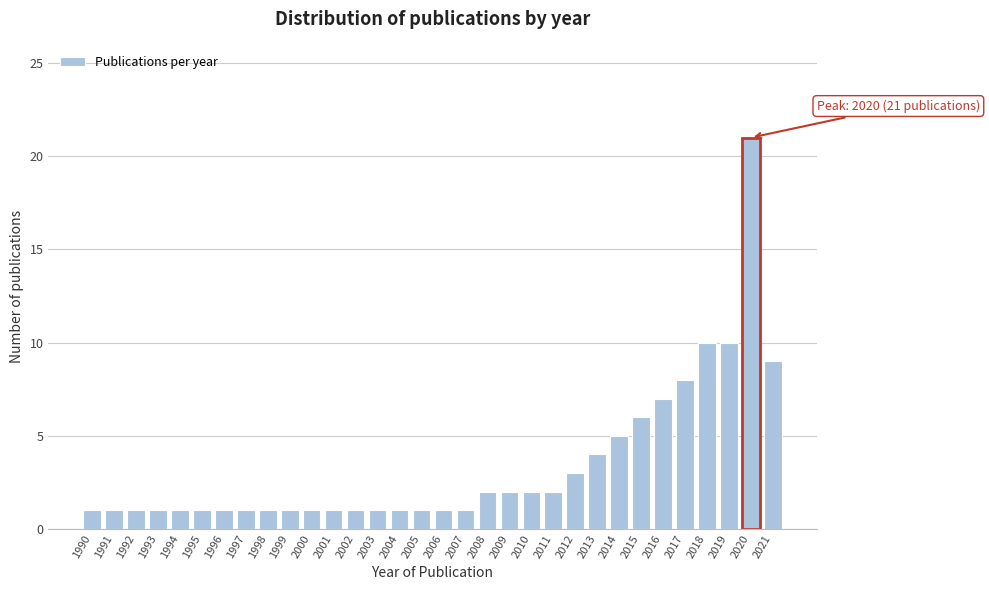

What is the difference between the maximum and minimum values?

20